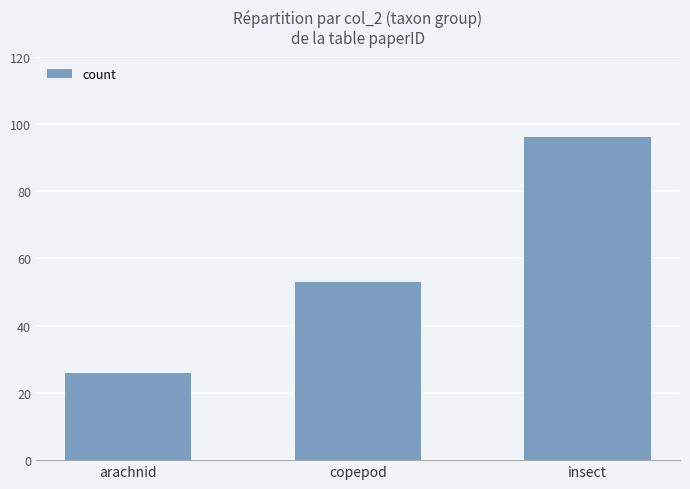

How many values are between 26 and 96?

3